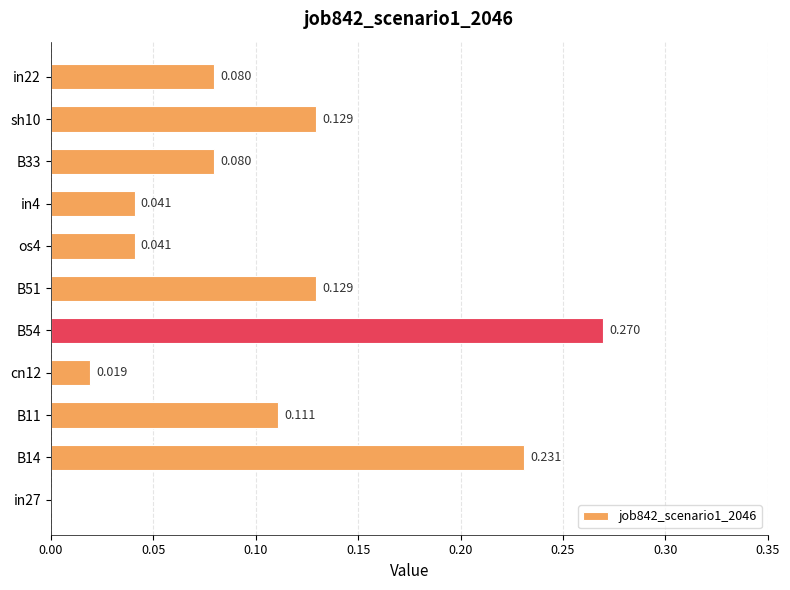

What is the sum of all values?

1.1